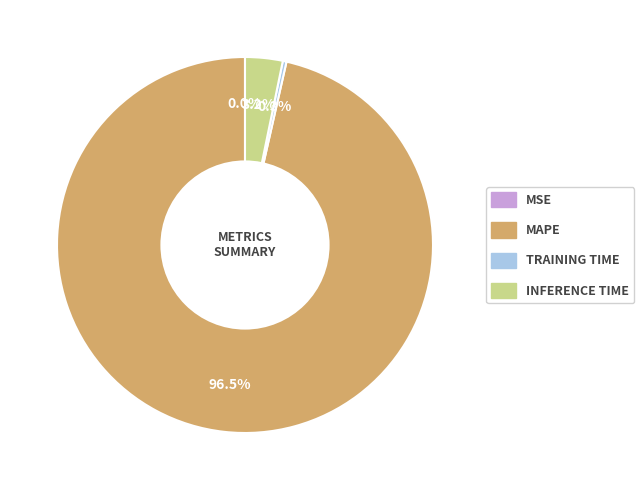

Does any single category account for the majority?

Yes